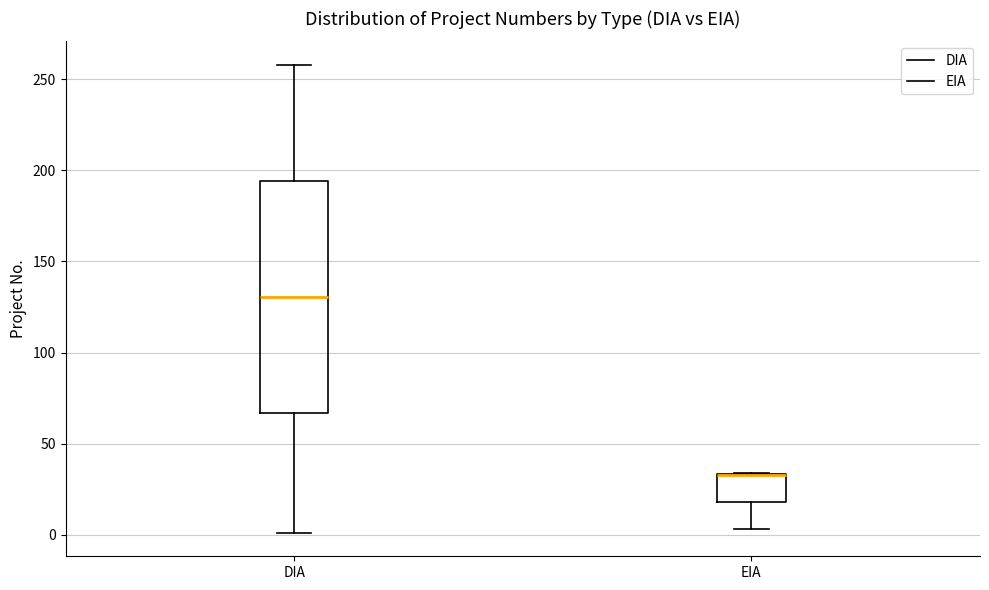

Comparing the boxes themselves (not the whiskers), which one is the tallest?

DIA